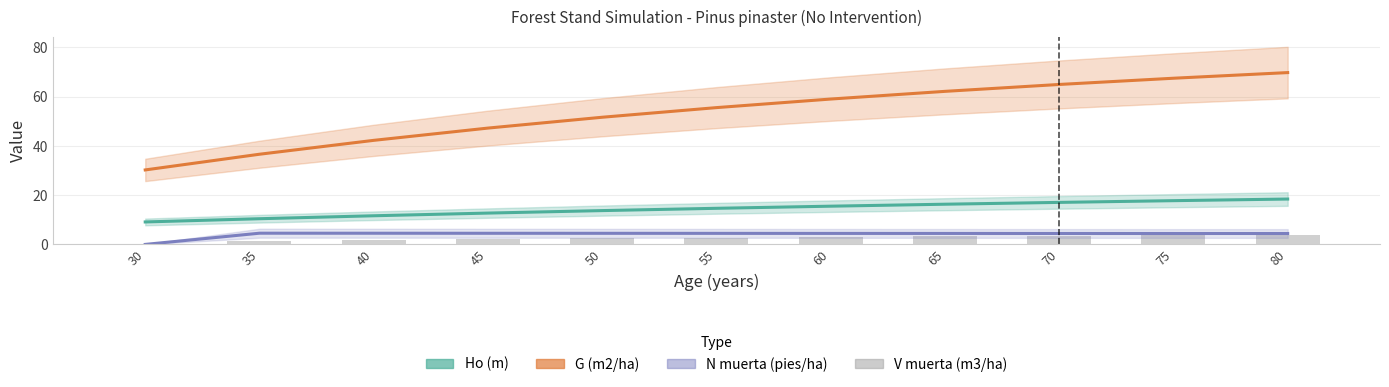

What is the difference between the maximum and minimum values in the G (m2/ha) series?

39.5